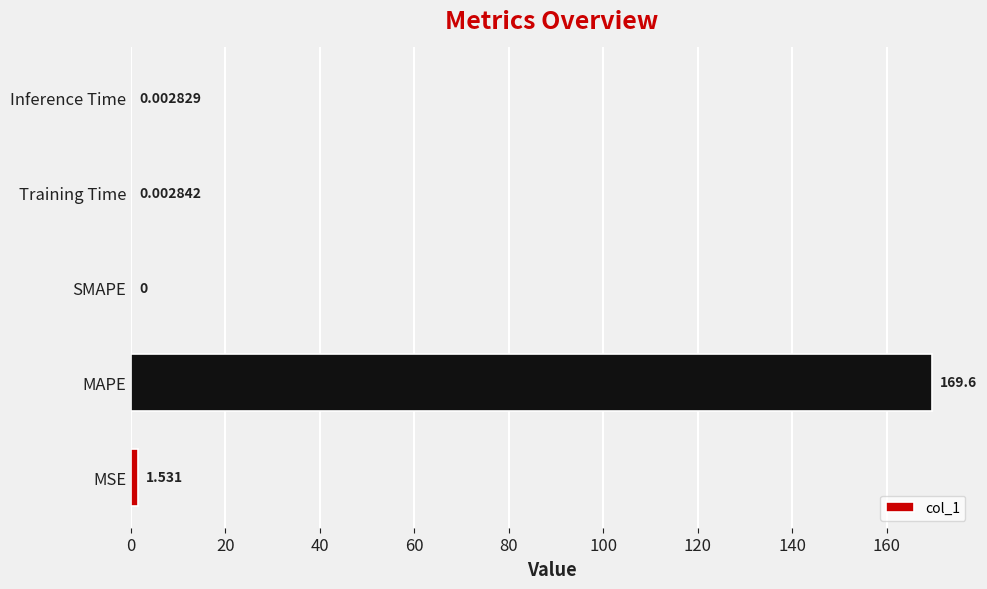

At which category does the chart reach its peak across all series?

MAPE